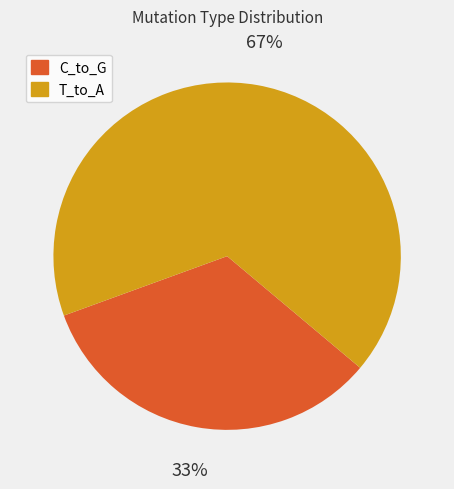

Is there a majority slice in this chart?

Yes